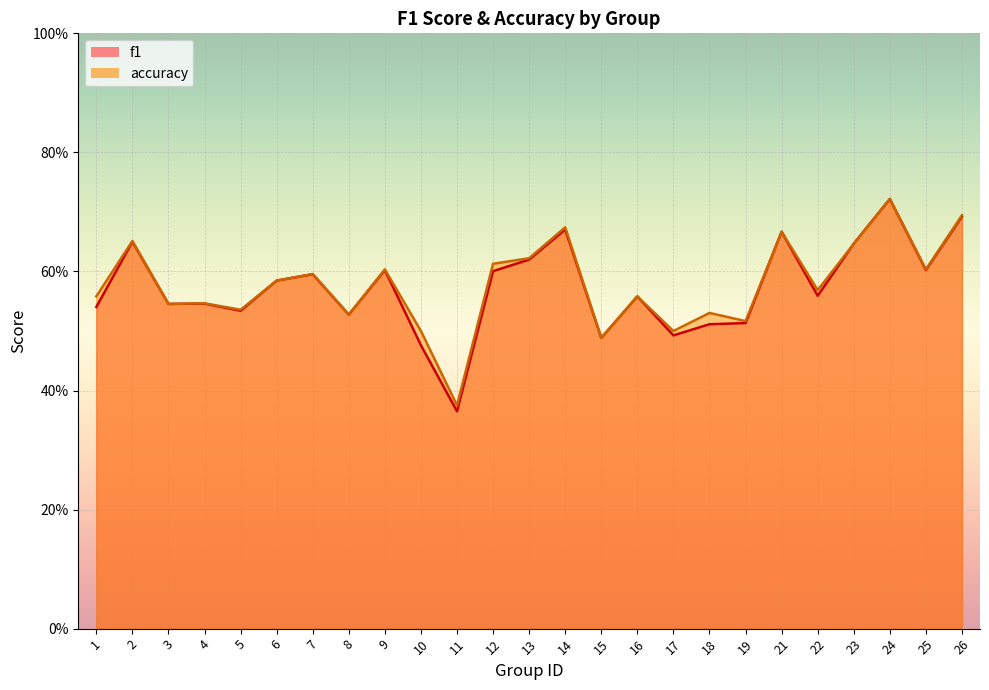

List the labels in order of accuracy value, largest first.

24, 26, 14, 21, 2, 23, 13, 12, 9, 25, 7, 6, 22, 1, 16, 4, 3, 5, 18, 8, 19, 10, 17, 15, 11